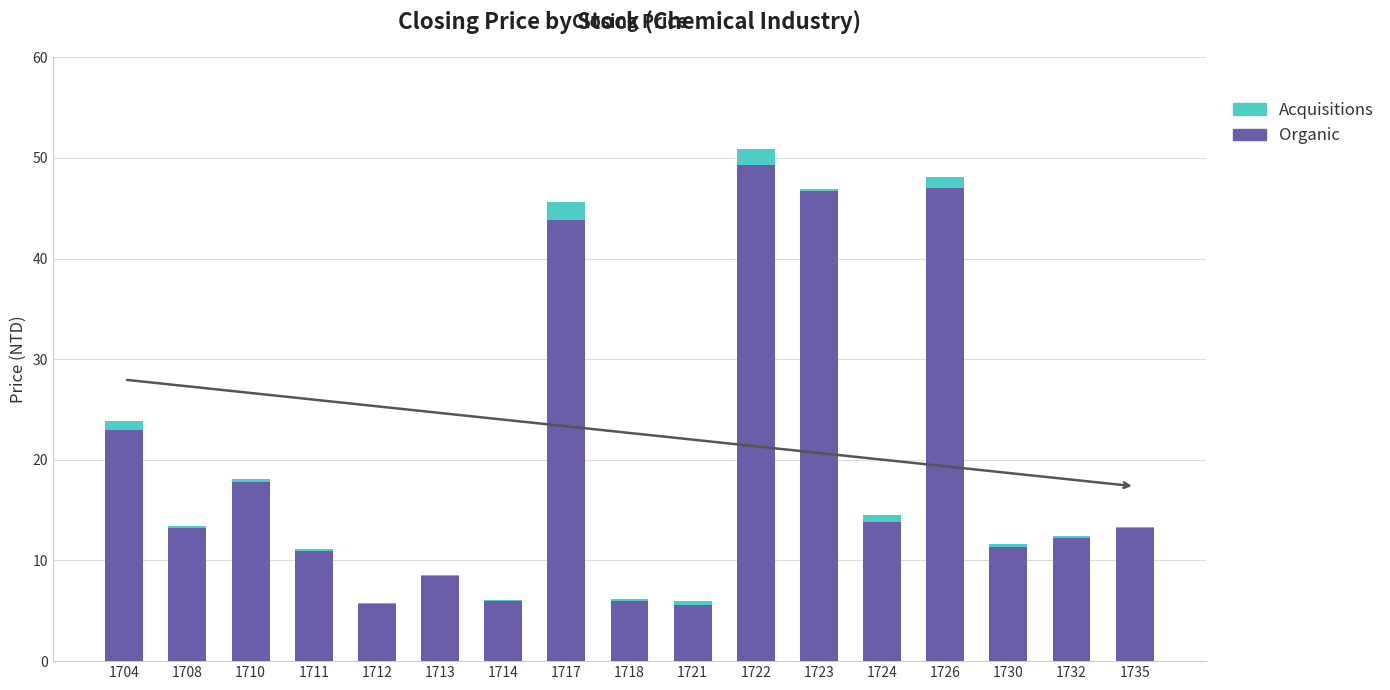

Where is Organic nearest to the value 27?

1704